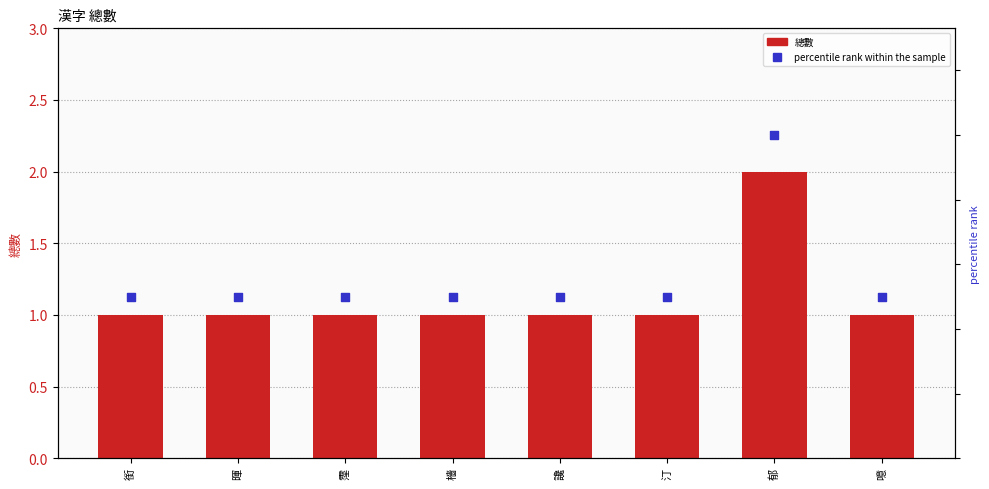

At which category is the sum across all series the highest?

郁